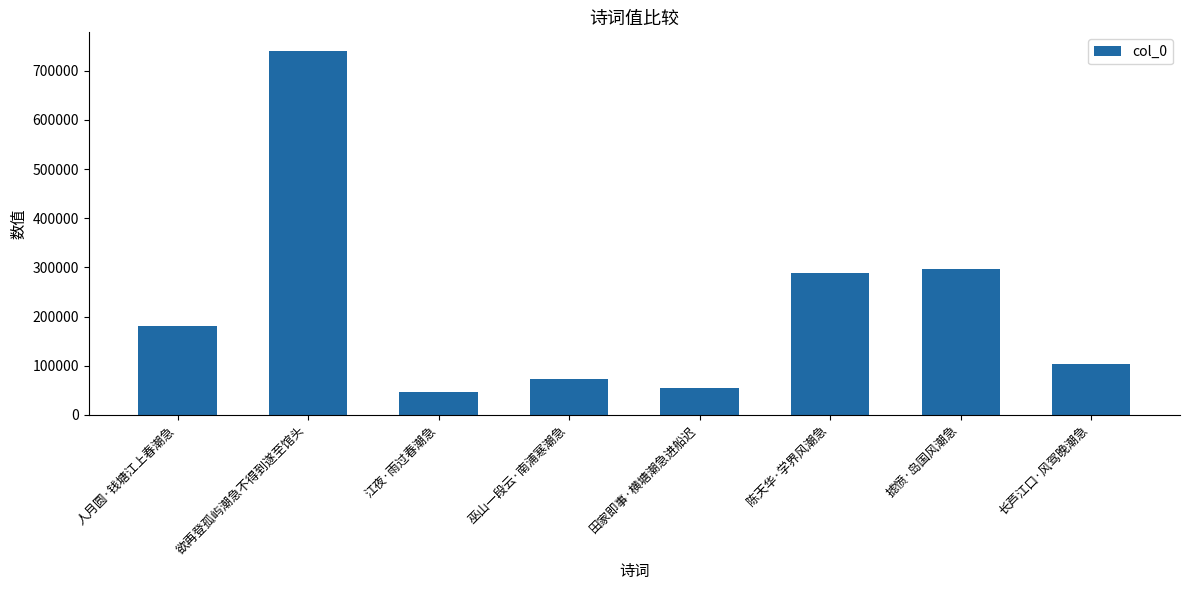

Read the value at 欲再登孤屿潮急不得到遂至馆头, to the nearest 100.

741300